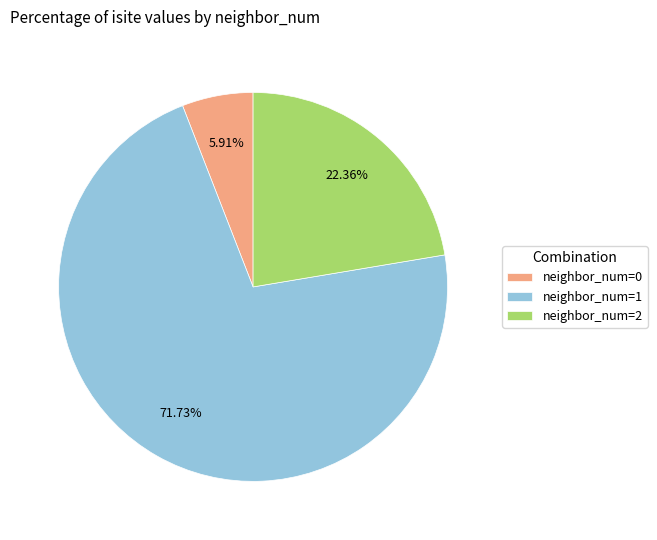

Combined, do neighbor_num=2 and neighbor_num=0 account for over 50%?

No